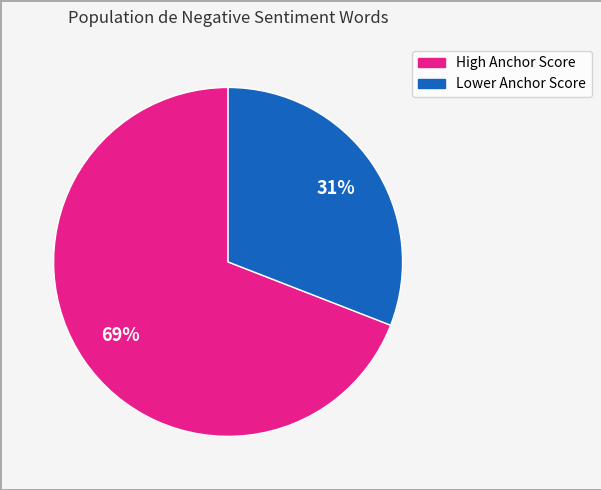

To the nearest percent, what is the difference between the largest and smallest slice percentages?

38%